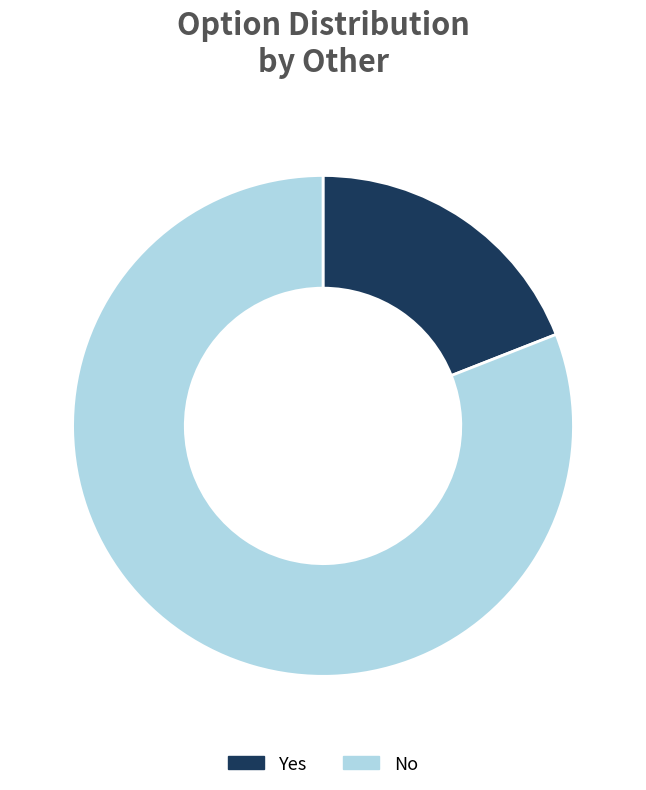

How many segments does this pie chart have?

2